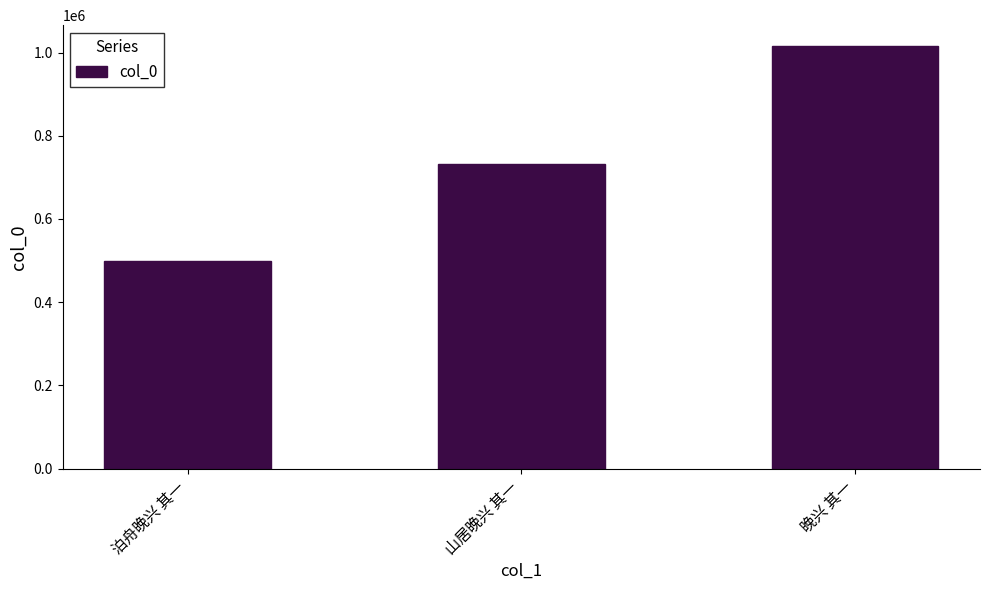

Which category has the lowest value across all series?

泊舟晚兴 其一